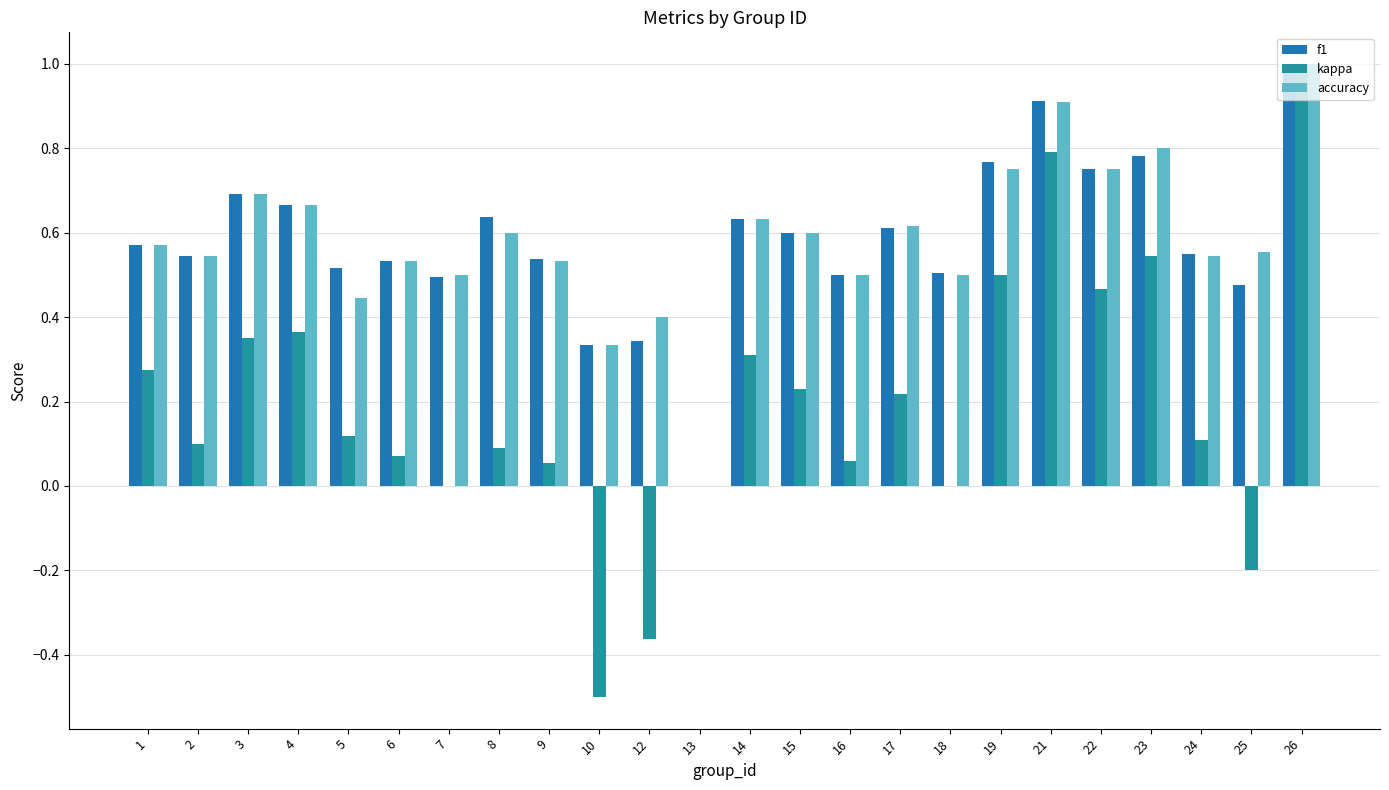

Which category has the lowest value in the kappa series?

10